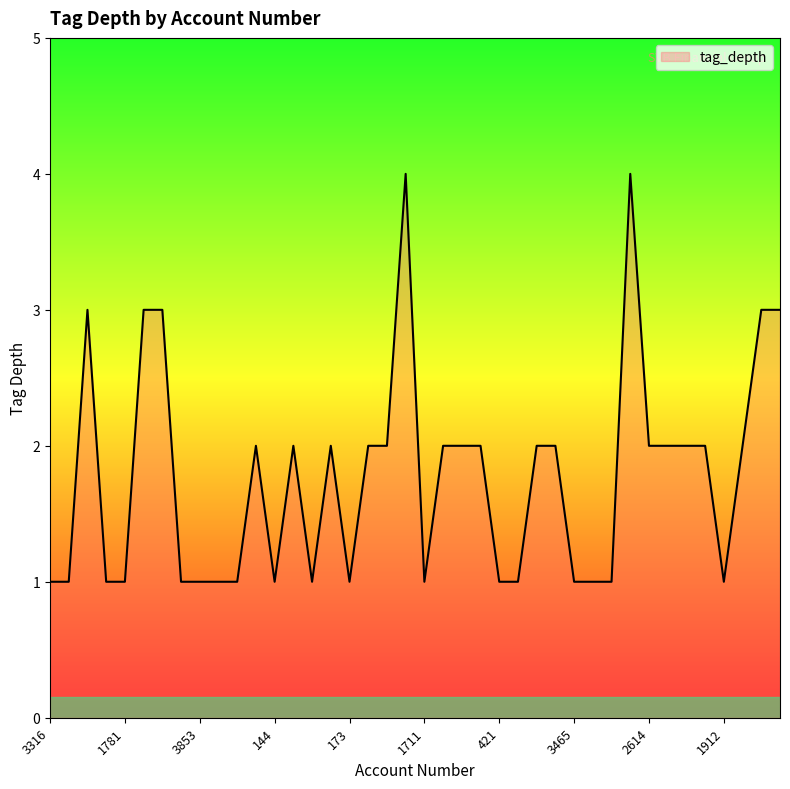

How many values are between 1 and 2?

33